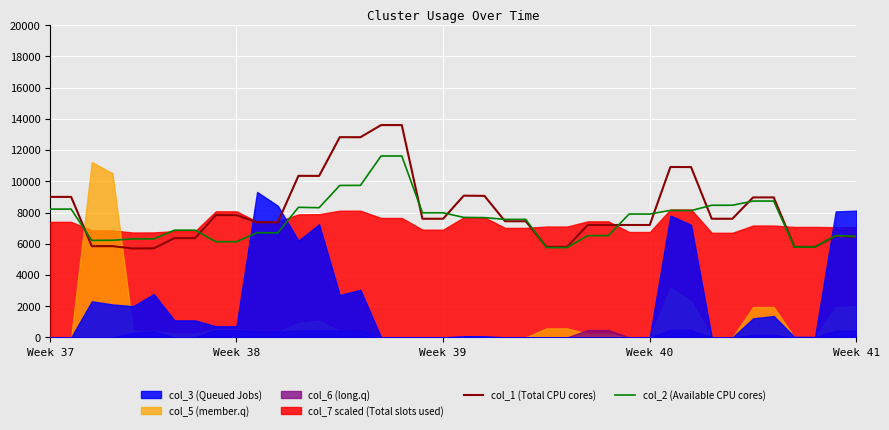

What is the highest value of the col_2 (Available CPU cores) series?

11619.5